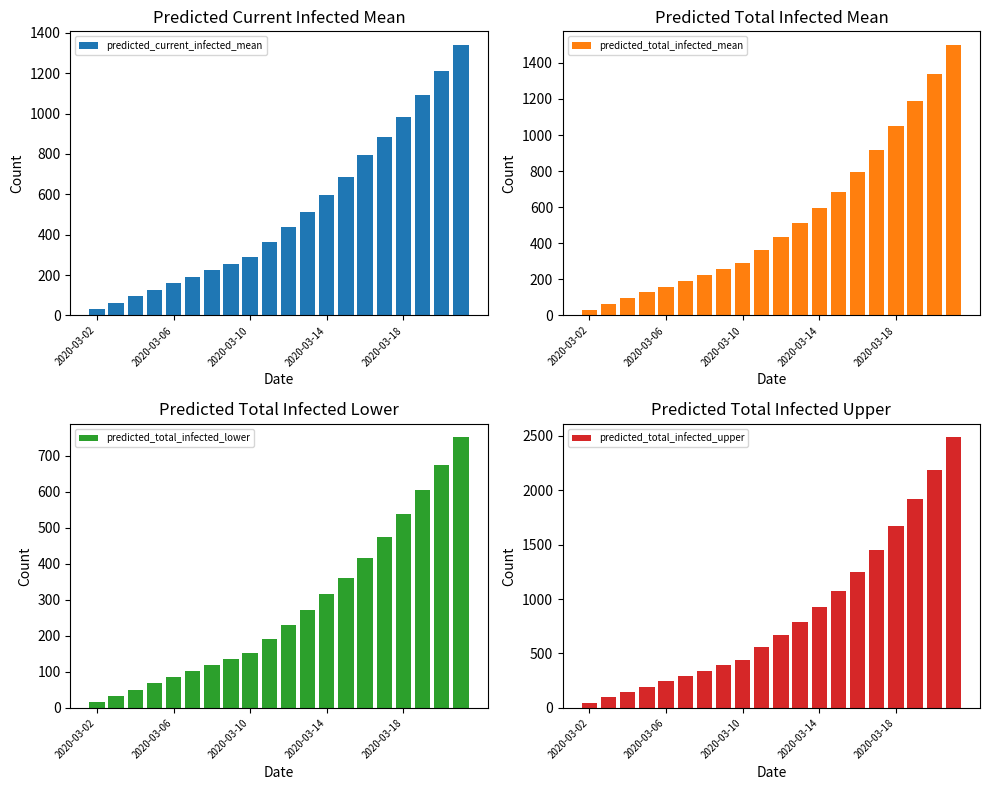

At 5, list the series in order from largest to smallest.

predicted_total_infected_upper, predicted_current_infected_mean, predicted_total_infected_mean, predicted_total_infected_lower